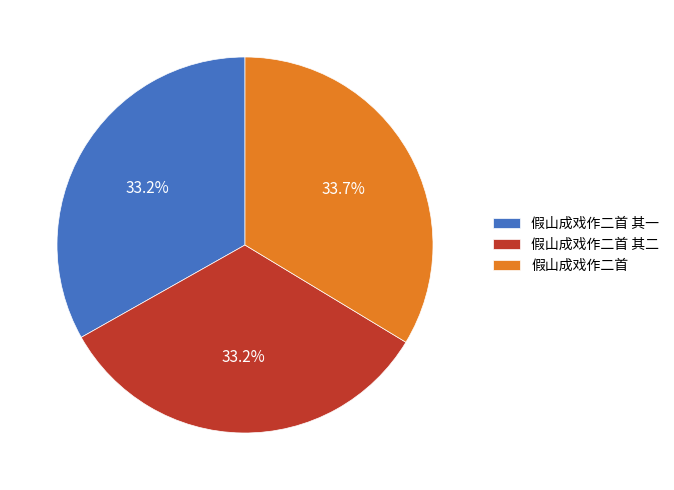

The 假山成戏作二首 其一 slice represents 42% of the pie. True or false?

False